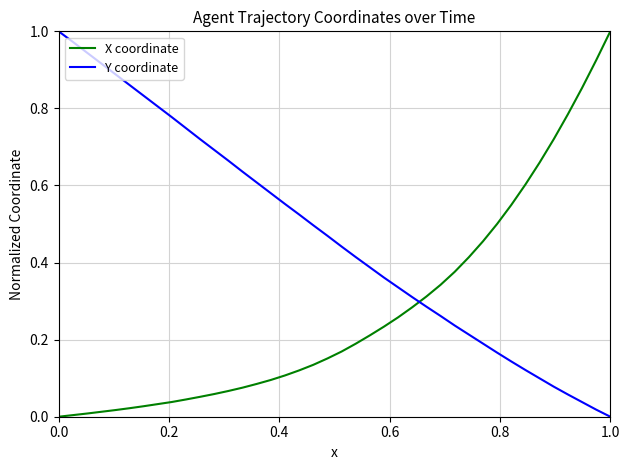

Which series has the largest total across all categories?

Y coordinate